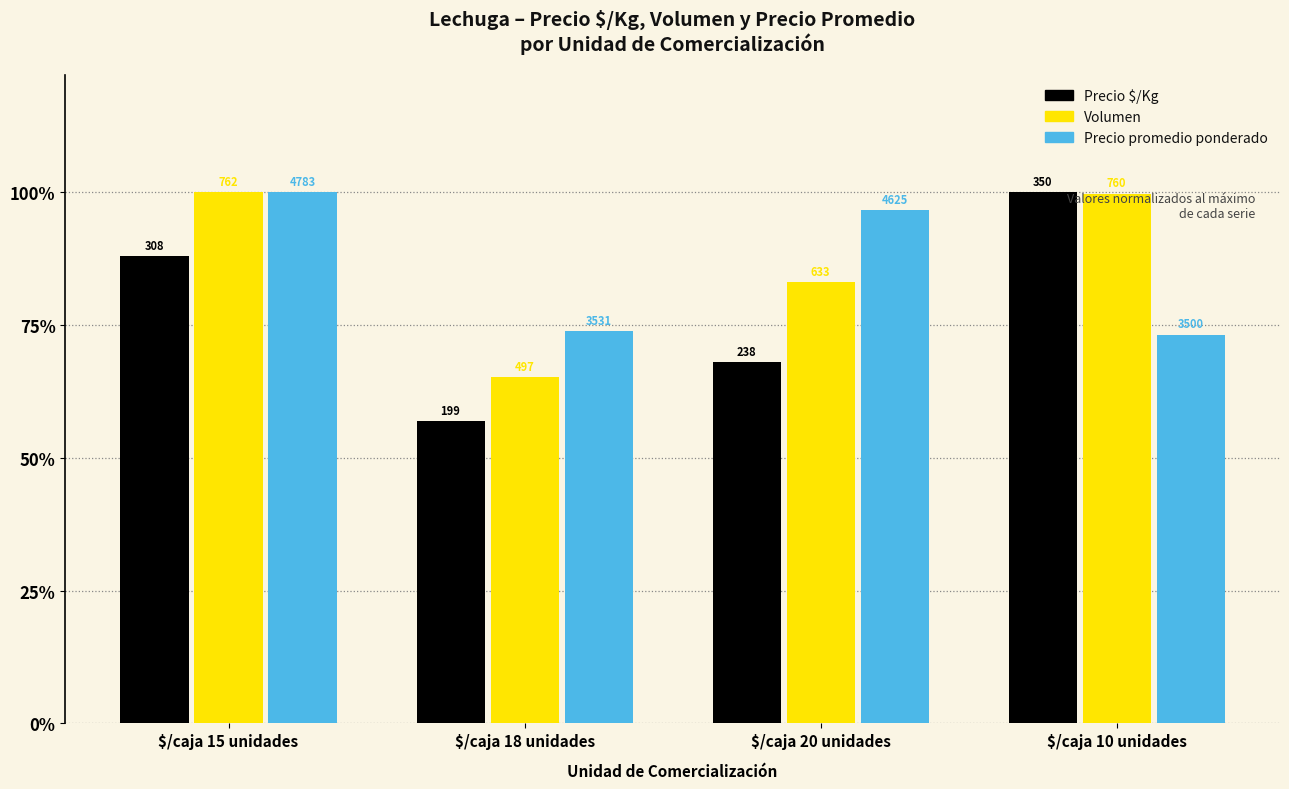

Does the chart contain any negative values?

No